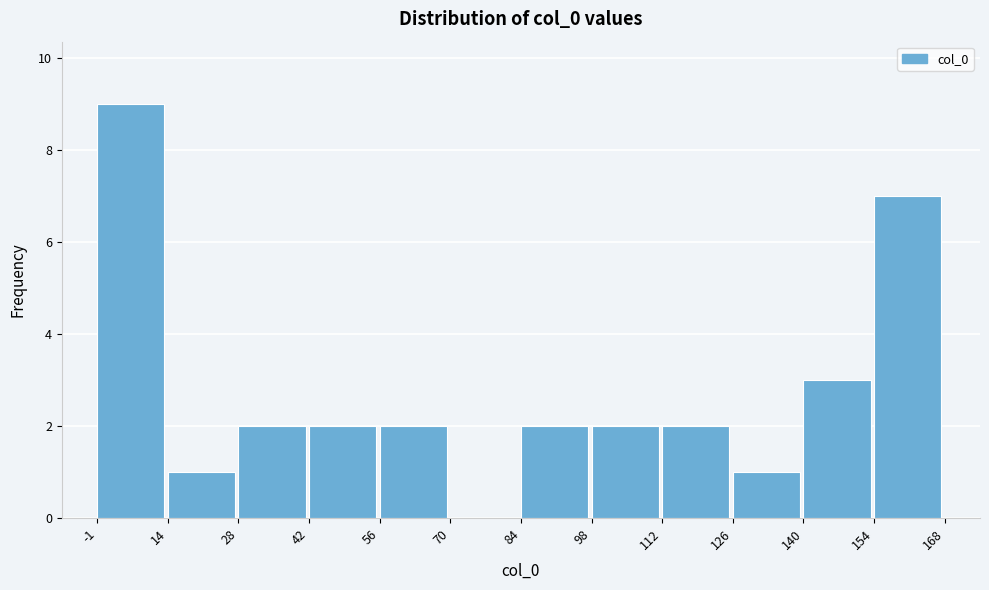

Reading left to right, transcribe this chart: for each bar, give the range it covers on the x-axis and its height. The values are not printed on the chart, so give them approximately, as read against the axis.

-1 to 14: 9
14 to 28: 1
28 to 42: 2
42 to 56: 2
56 to 70: 2
70 to 84: 0
84 to 98: 2
98 to 112: 2
112 to 126: 2
126 to 140: 1
140 to 154: 3
154 to 168: 7